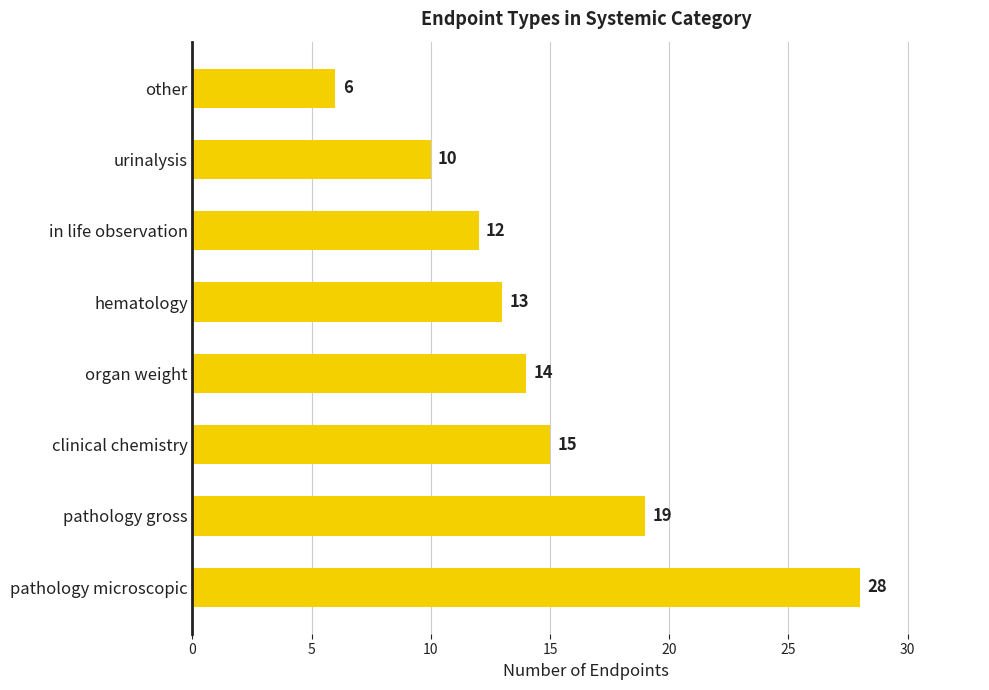

List the labels in order of value, smallest first.

other, urinalysis, in life observation, hematology, organ weight, clinical chemistry, pathology gross, pathology microscopic